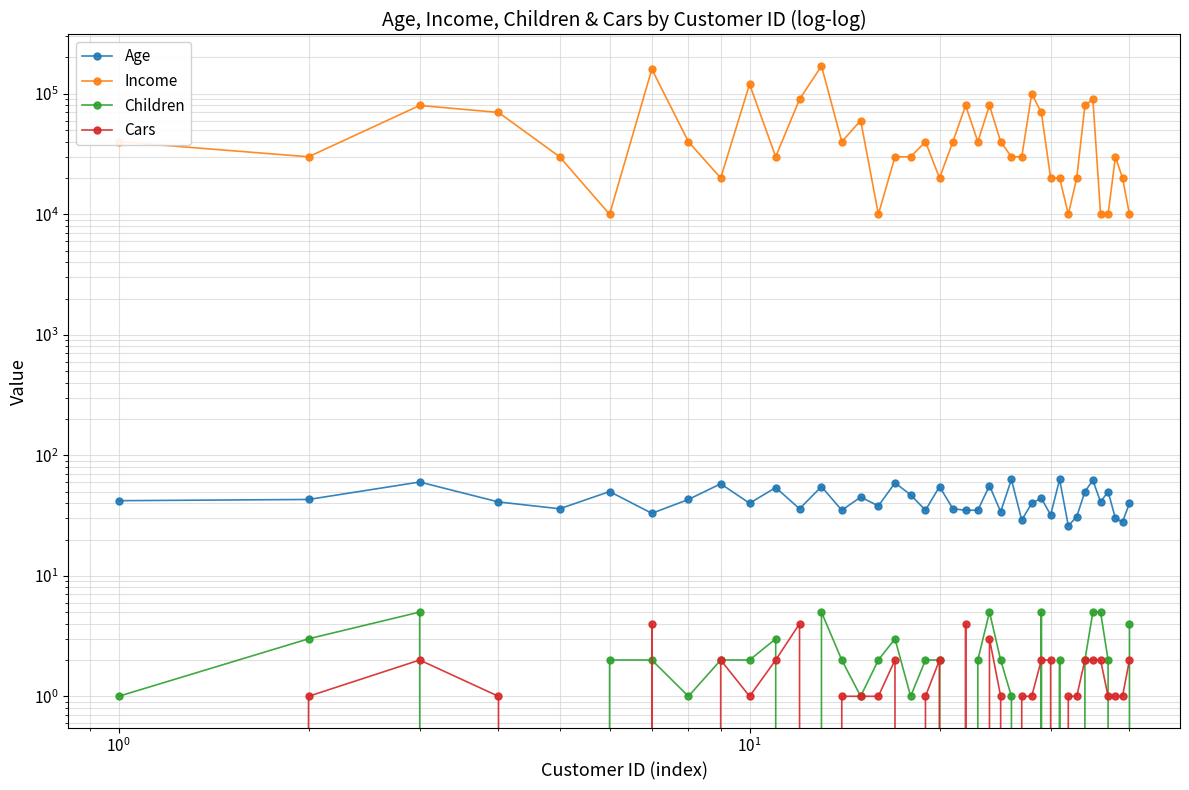

Is this an area chart (filled region under the line)?

No